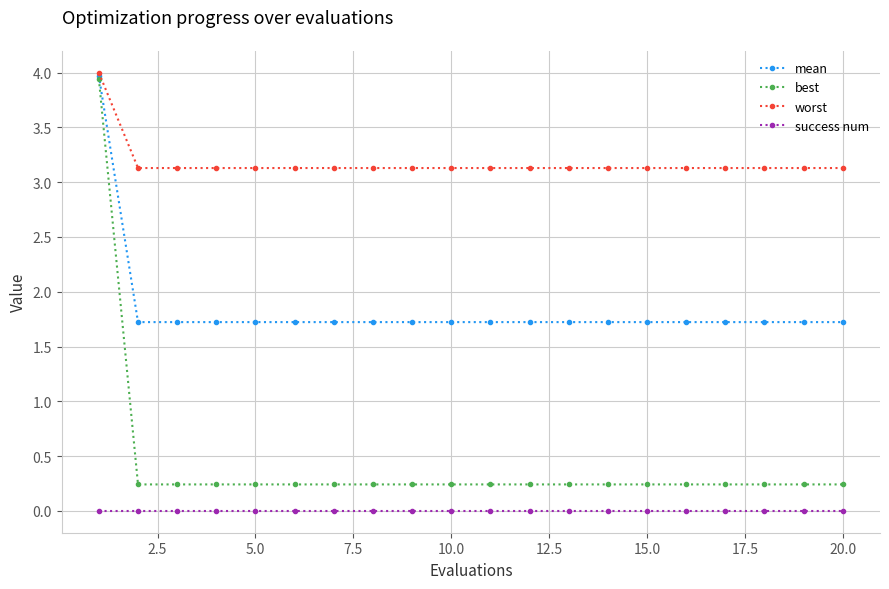

What is the average value of the best series?

0.4